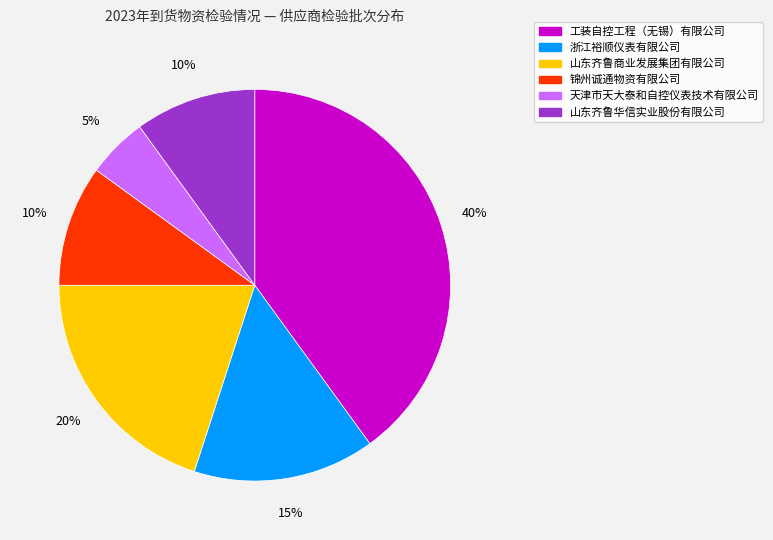

What is the ratio of the value at 山东齐鲁商业发展集团有限公司 to the value at 浙江裕顺仪表有限公司?

1.3